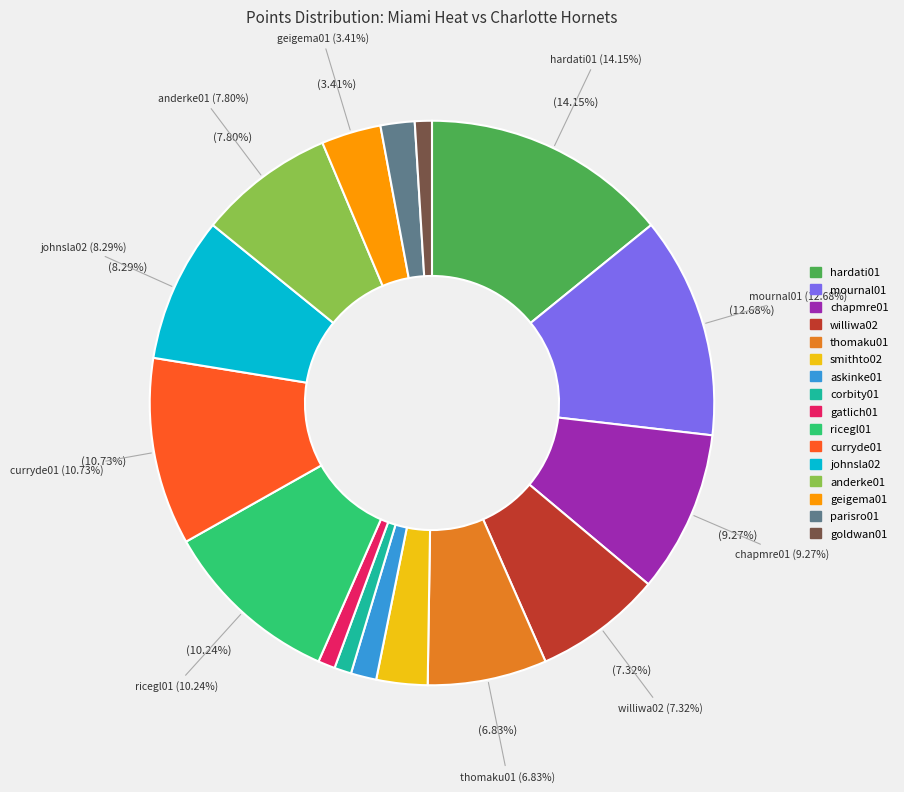

How many segments does this pie chart have?

16